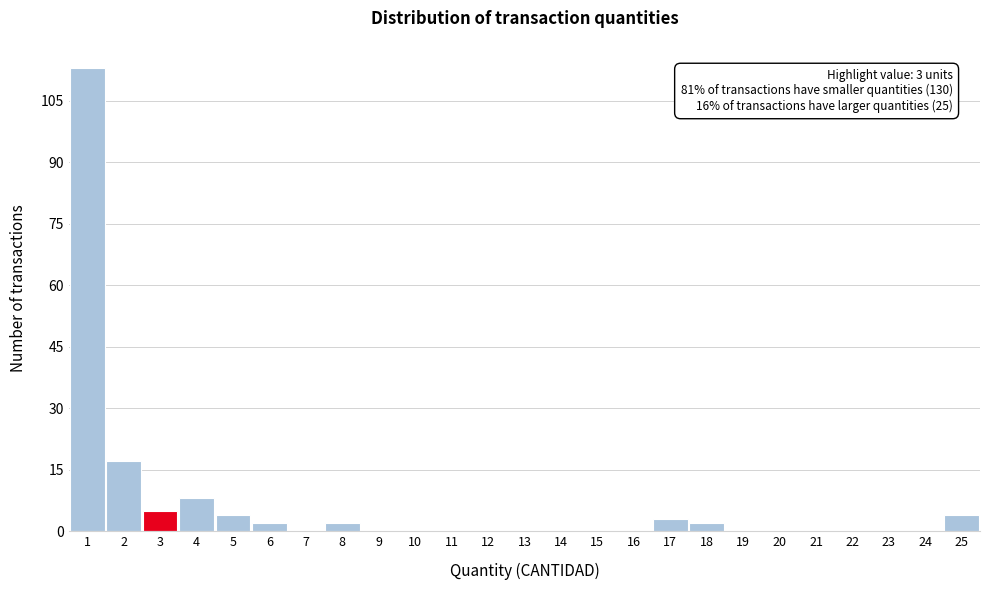

Over which range of the x-axis is the bar tallest?

0.5 to 1.5